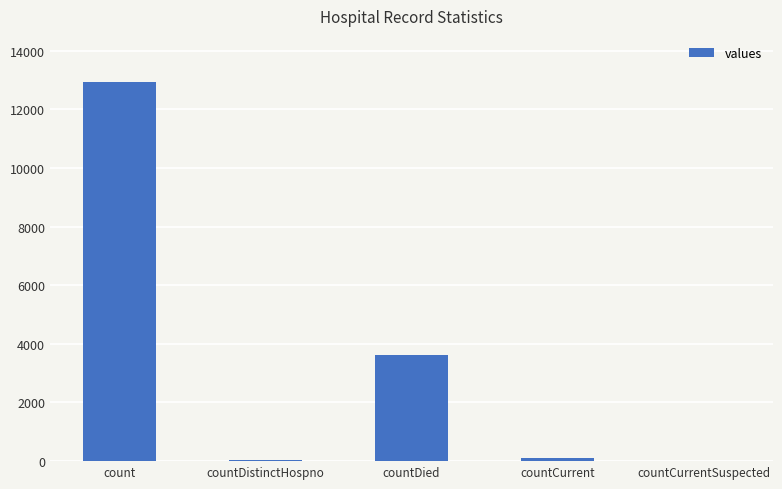

The value at countCurrentSuspected is 5070. True or false?

False